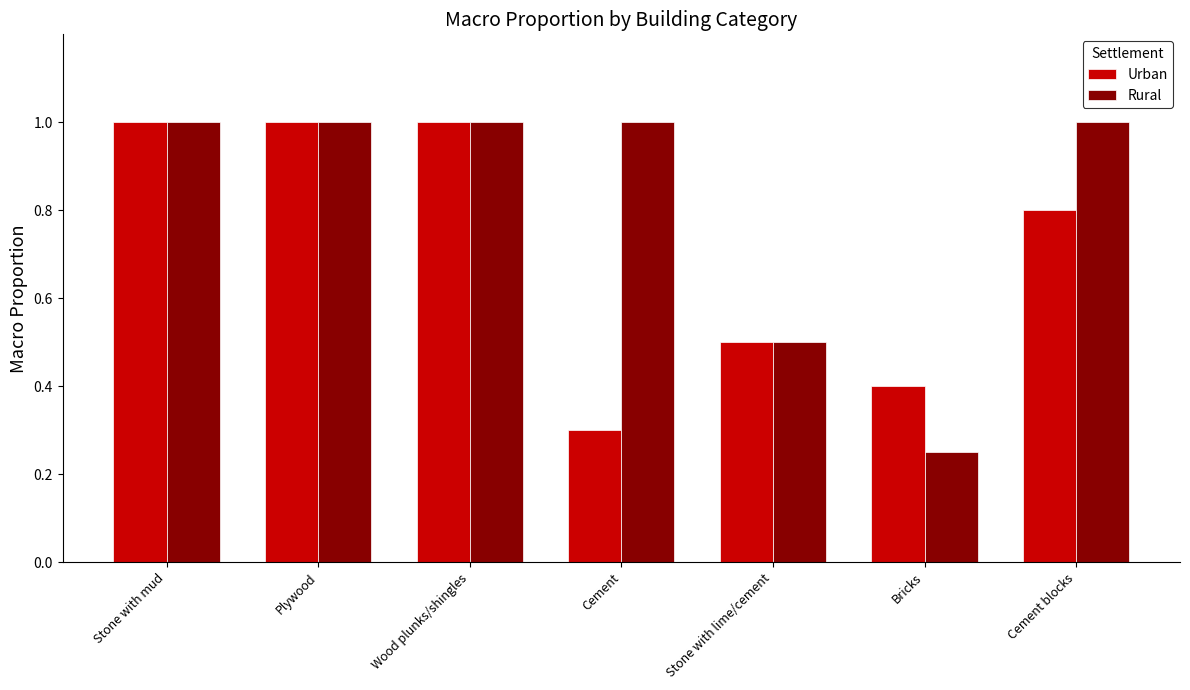

Is it true that Urban equals 0.4 at Cement?

False